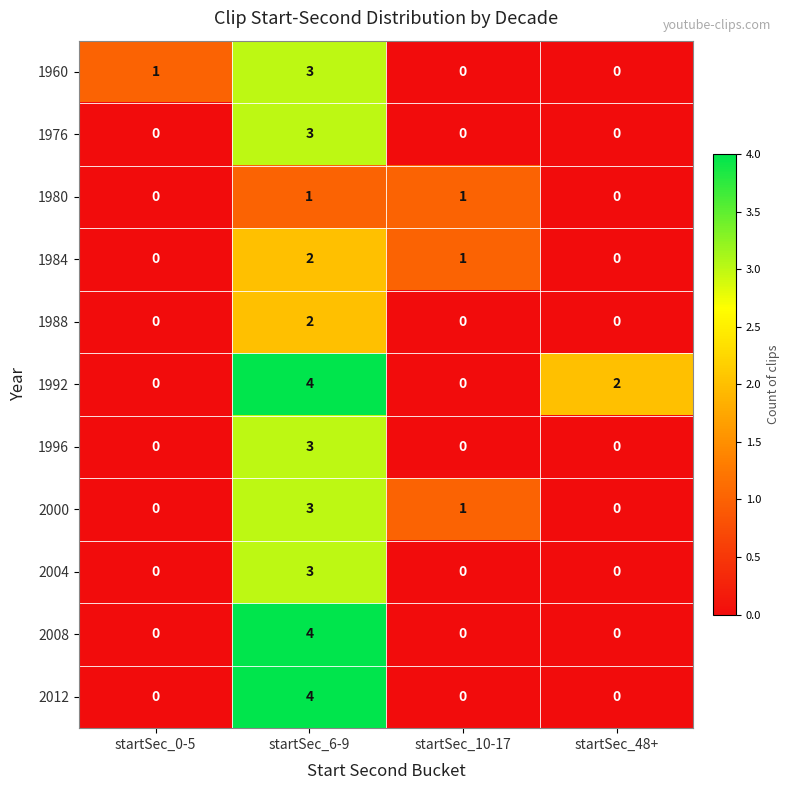

What is the sum of all 2004 values?

3